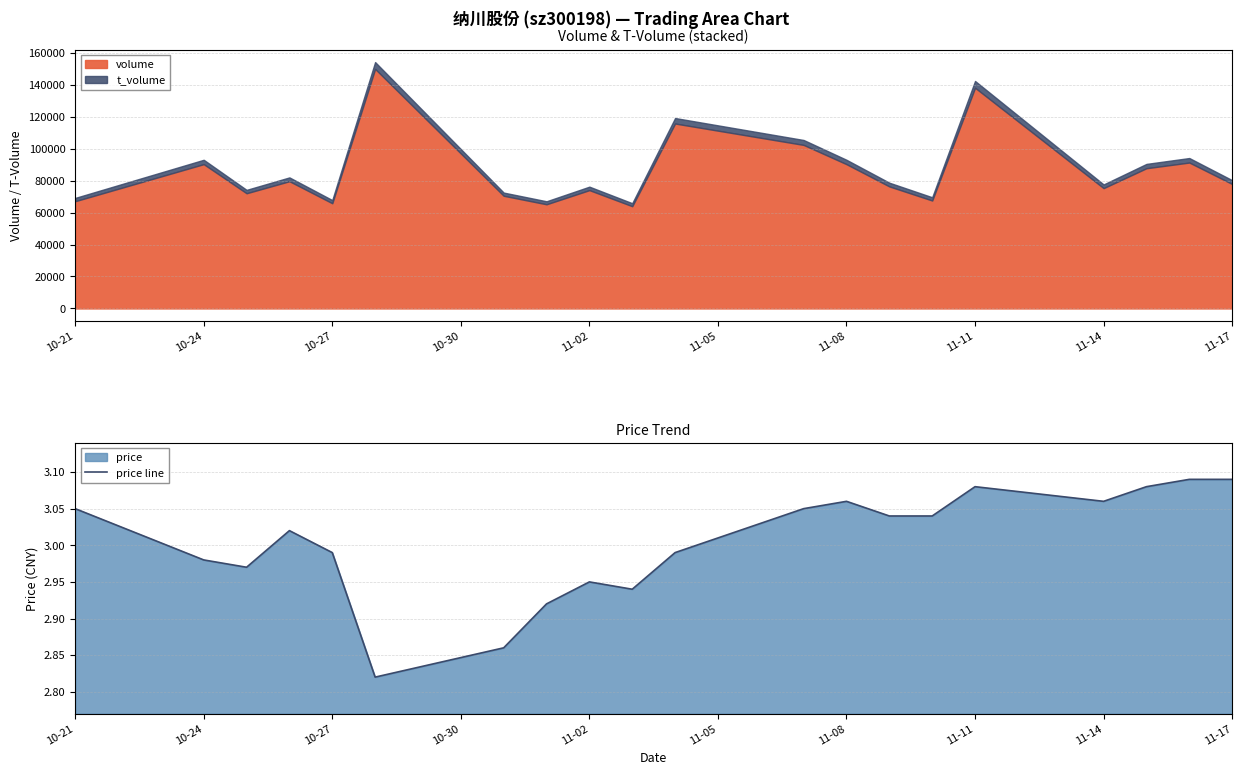

What is the average value?

3.0